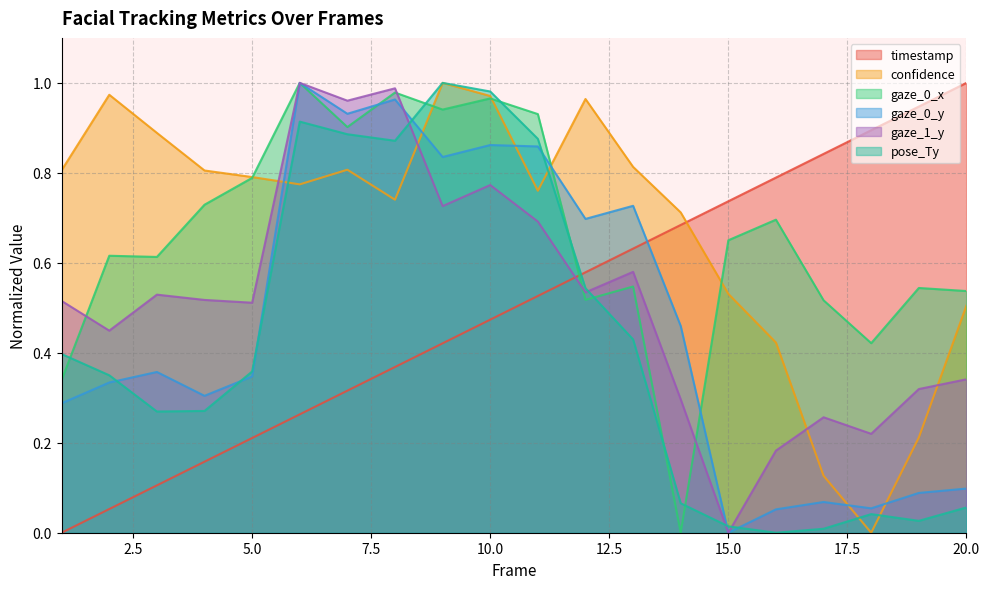

Reading left to right, what are all the values shown in this chart?

timestamp: 0.0	0.1	0.1	0.2	0.2	0.3	0.3	0.4	0.4	0.5	0.5	0.6	0.6	0.7	0.7	0.8	0.8	0.9	0.9	1.0
confidence: 0.8	1.0	0.9	0.8	0.8	0.8	0.8	0.7	1.0	1.0	0.8	1.0	0.8	0.7	0.5	0.4	0.1	0.0	0.2	0.5
gaze_0_x: 0.3	0.6	0.6	0.7	0.8	1.0	0.9	1.0	0.9	1.0	0.9	0.5	0.5	0.0	0.7	0.7	0.5	0.4	0.5	0.5
gaze_0_y: 0.3	0.3	0.4	0.3	0.3	1.0	0.9	1.0	0.8	0.9	0.9	0.7	0.7	0.5	0.0	0.1	0.1	0.1	0.1	0.1
gaze_1_y: 0.5	0.4	0.5	0.5	0.5	1.0	1.0	1.0	0.7	0.8	0.7	0.5	0.6	0.3	0.0	0.2	0.3	0.2	0.3	0.3
pose_Ty: 0.4	0.3	0.3	0.3	0.4	0.9	0.9	0.9	1.0	1.0	0.9	0.5	0.4	0.1	0.0	0.0	0.0	0.0	0.0	0.1